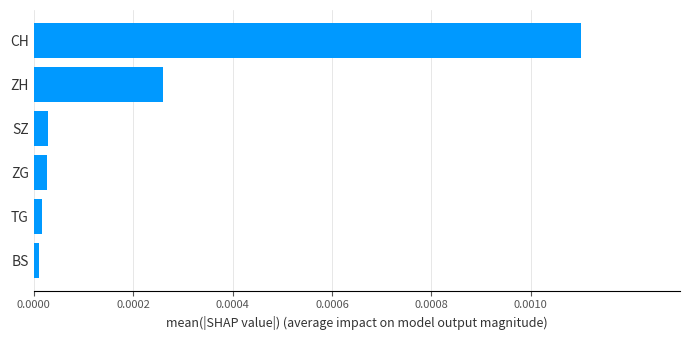

At which category does the chart reach its peak across all series?

CH